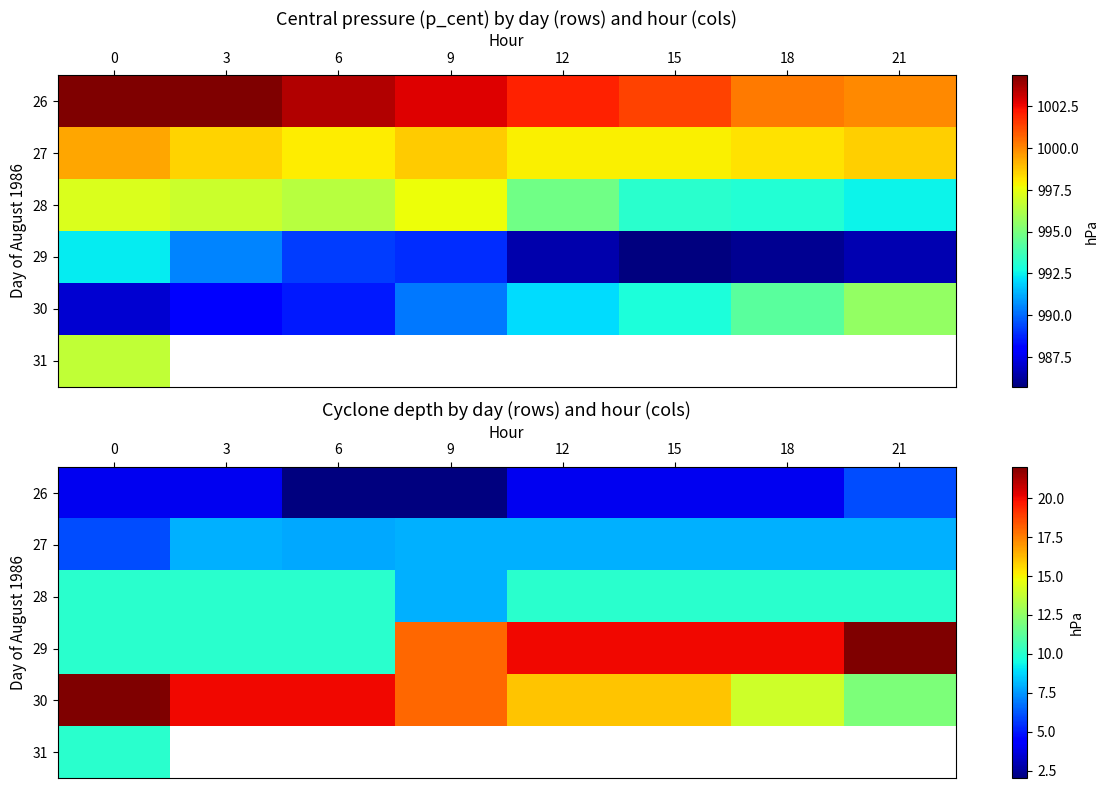

What is the maximum value for 28?

10.0